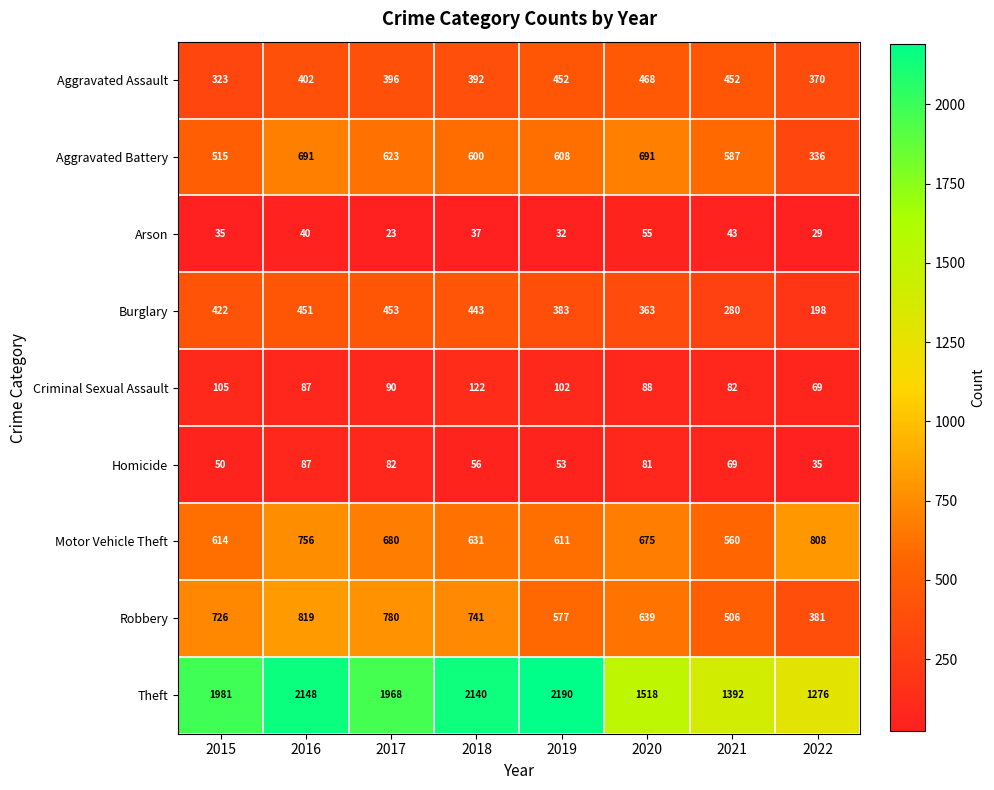

What is the smallest value displayed?

23